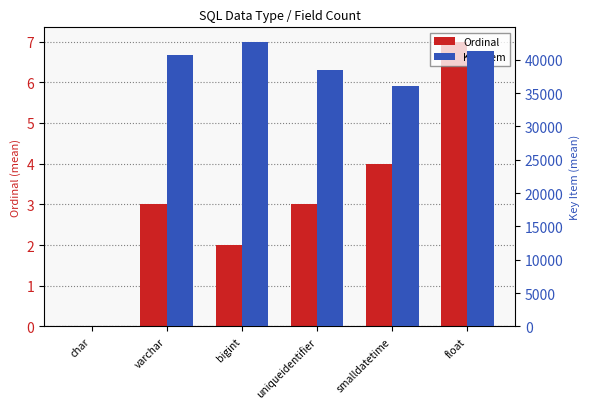

What is the sum of all Key Item values?

199159.5